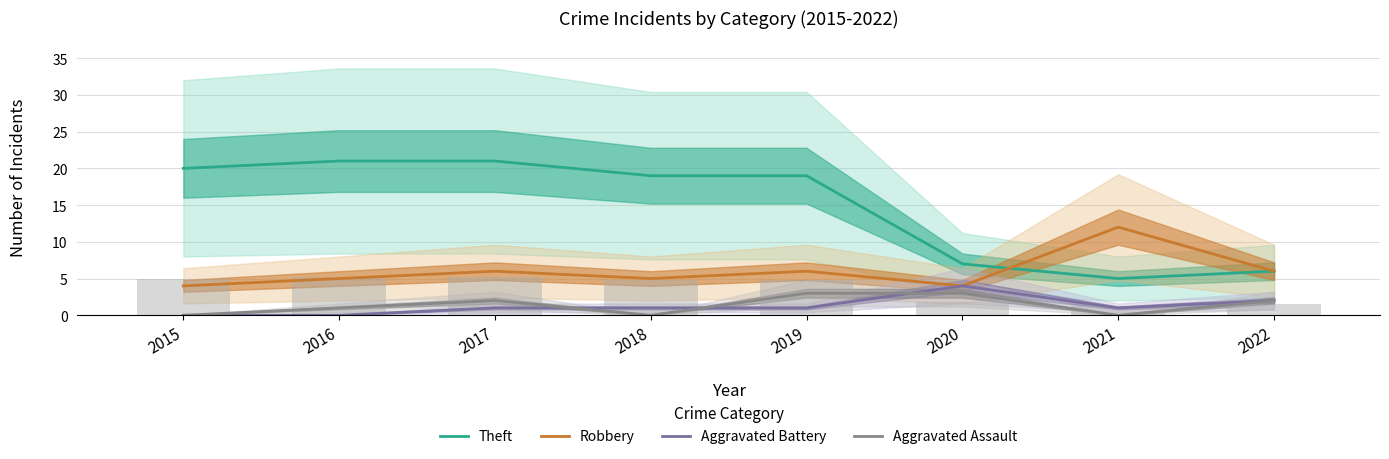

At 2022, list the series in order from largest to smallest.

Theft, Robbery, Aggravated Battery, Aggravated Assault